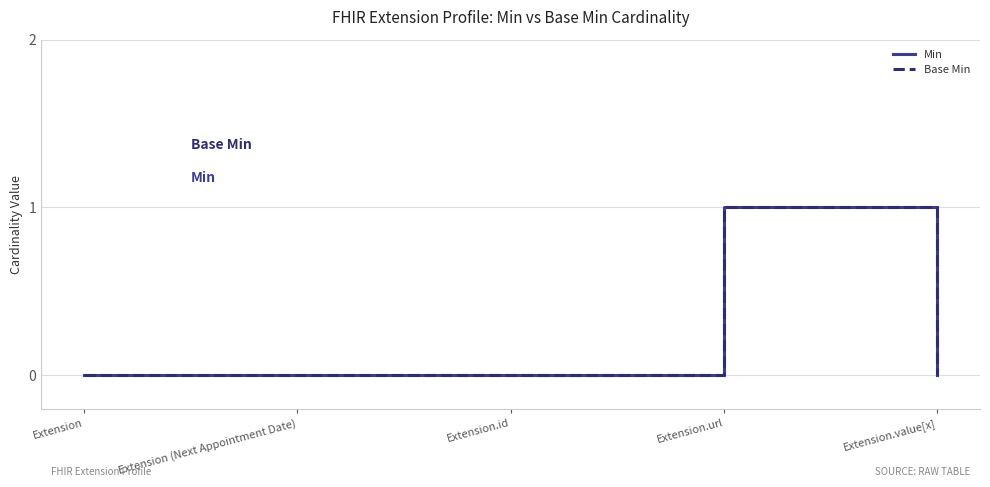

Reading right to left, list all the values displayed in this chart.

Min: Extension.value[x]=0	Extension.url=1	Extension.id=0	Extension (Next Appointment Date)=0	Extension=0
Base Min: Extension.value[x]=0	Extension.url=1	Extension.id=0	Extension (Next Appointment Date)=0	Extension=0